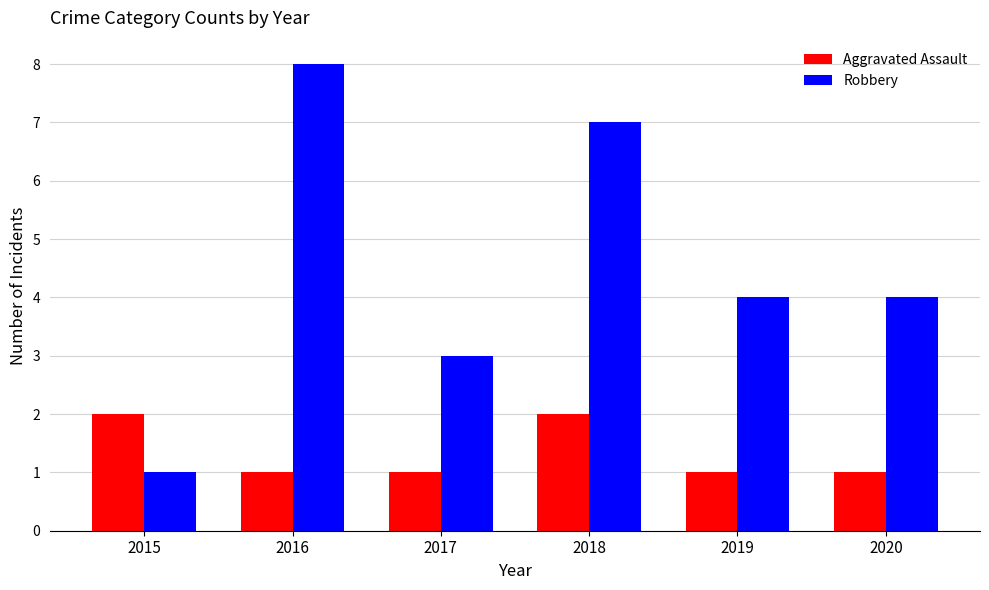

Is the value of Aggravated Assault at 2016 greater than the value of Robbery at 2019?

No